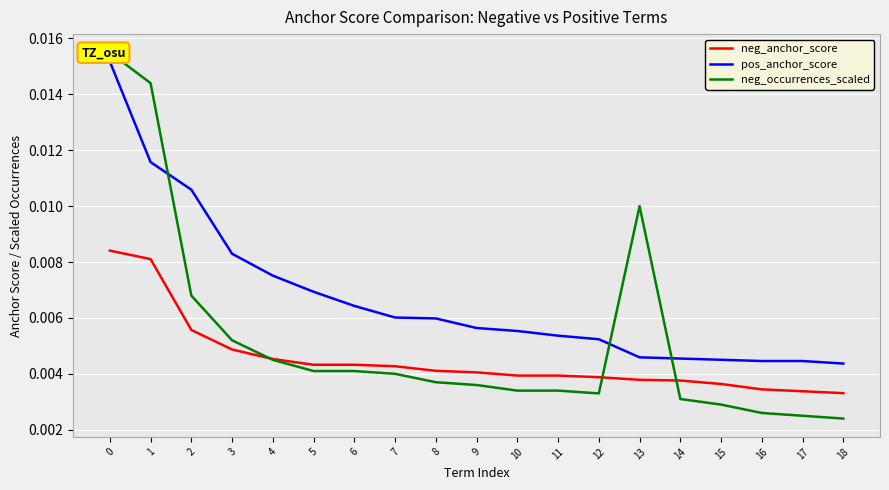

How many lines are shown in the chart?

3